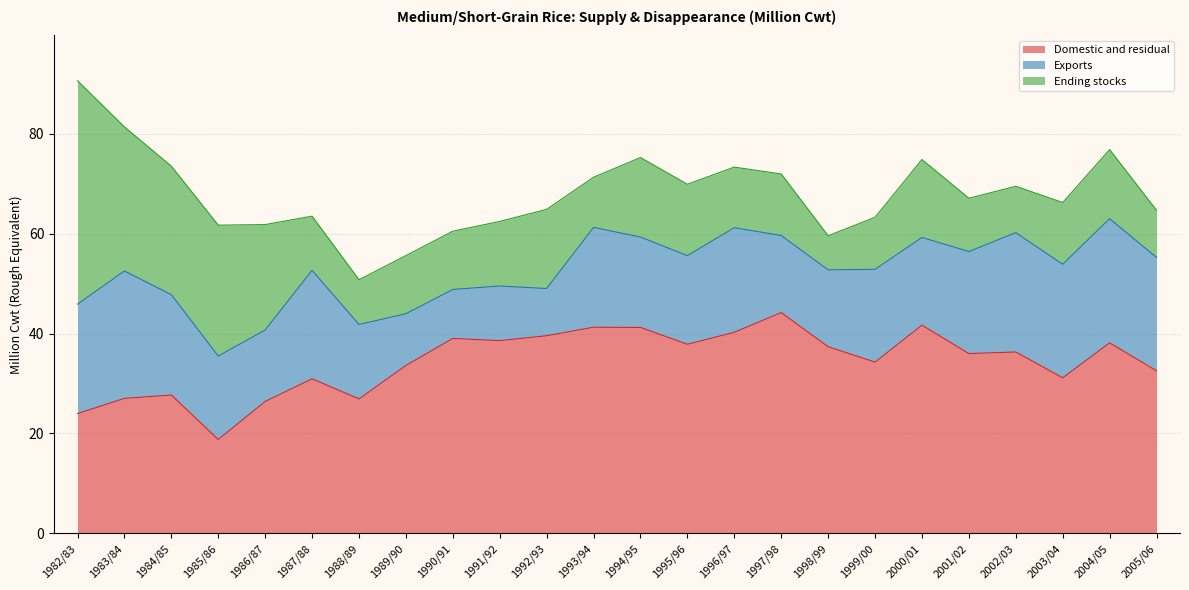

How many intersections are there between Exports and Ending stocks?

3